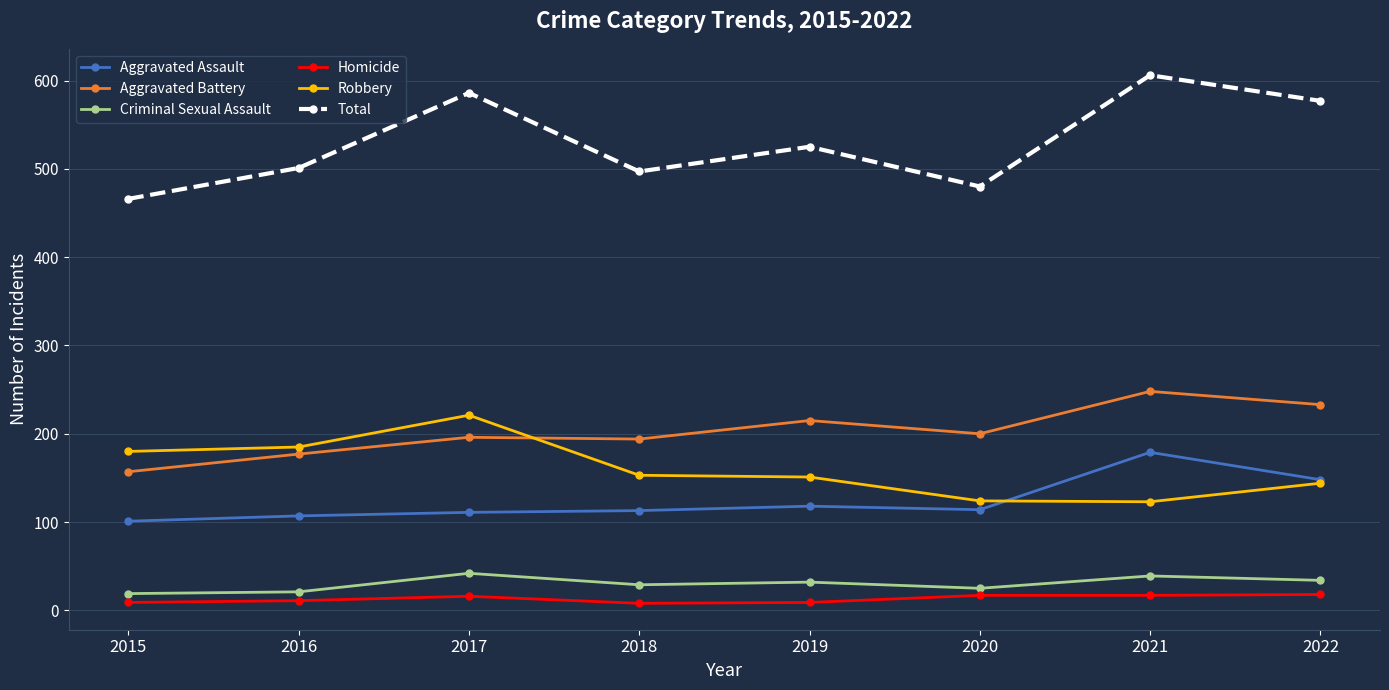

What value does the Aggravated Battery series have at 2022?

233